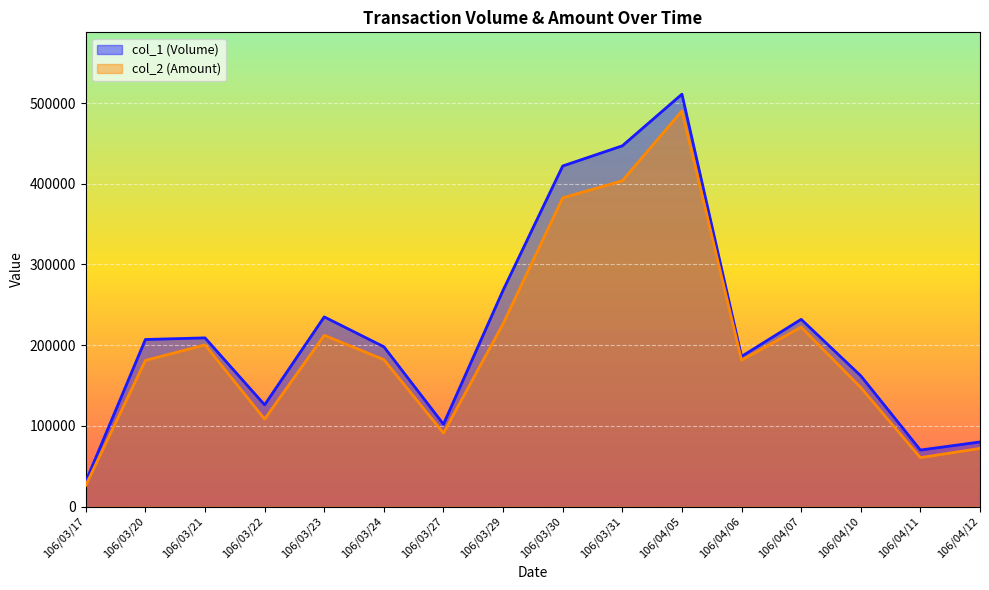

Is it true that col_1 (Volume) equals 447000 at 106/03/31?

True